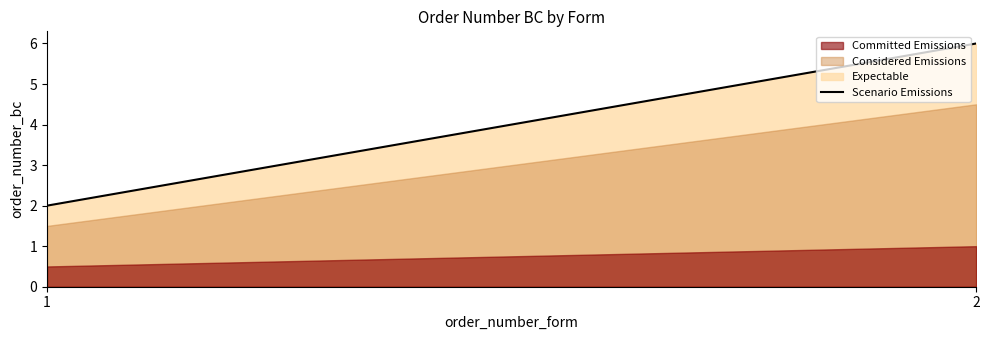

What is the change in value from 1 to 2?

+4